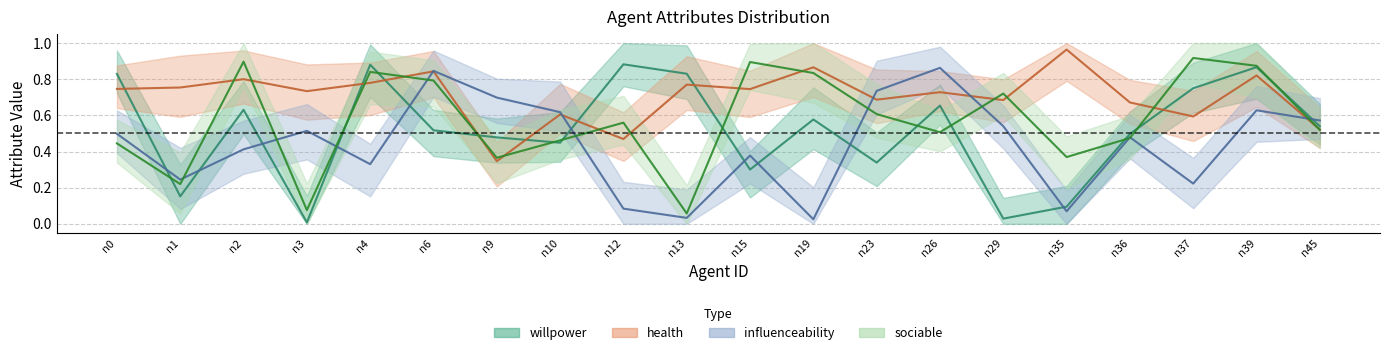

Reading right to left, what are all the values shown in this chart?

willpower: n45=0.5	n39=0.9	n37=0.8	n36=0.5	n35=0.1	n29=0.0	n26=0.7	n23=0.3	n19=0.6	n15=0.3	n13=0.8	n12=0.9	n10=0.4	n9=0.5	n6=0.5	n4=0.9	n3=0.0	n2=0.6	n1=0.2	n0=0.8
health: n45=0.5	n39=0.8	n37=0.6	n36=0.7	n35=1.0	n29=0.7	n26=0.7	n23=0.7	n19=0.9	n15=0.7	n13=0.8	n12=0.5	n10=0.6	n9=0.3	n6=0.8	n4=0.8	n3=0.7	n2=0.8	n1=0.8	n0=0.7
influenceability: n45=0.6	n39=0.6	n37=0.2	n36=0.5	n35=0.1	n29=0.5	n26=0.9	n23=0.7	n19=0.0	n15=0.4	n13=0.0	n12=0.1	n10=0.6	n9=0.7	n6=0.8	n4=0.3	n3=0.5	n2=0.4	n1=0.2	n0=0.5
sociable: n45=0.5	n39=0.9	n37=0.9	n36=0.5	n35=0.4	n29=0.7	n26=0.5	n23=0.6	n19=0.8	n15=0.9	n13=0.1	n12=0.6	n10=0.5	n9=0.4	n6=0.8	n4=0.8	n3=0.1	n2=0.9	n1=0.2	n0=0.4